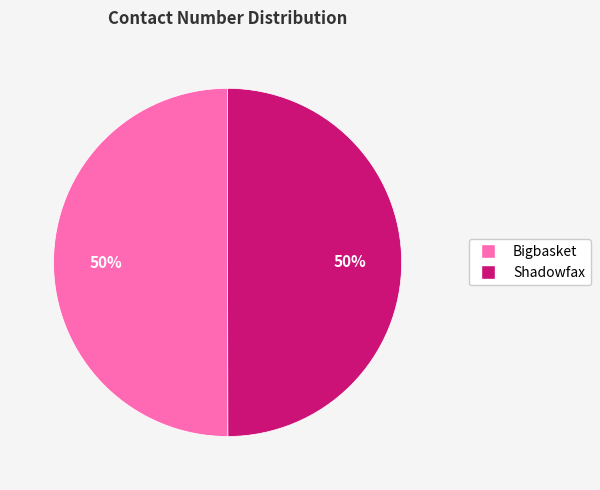

What is the ratio of the value at Shadowfax to the value at Bigbasket?

1.0